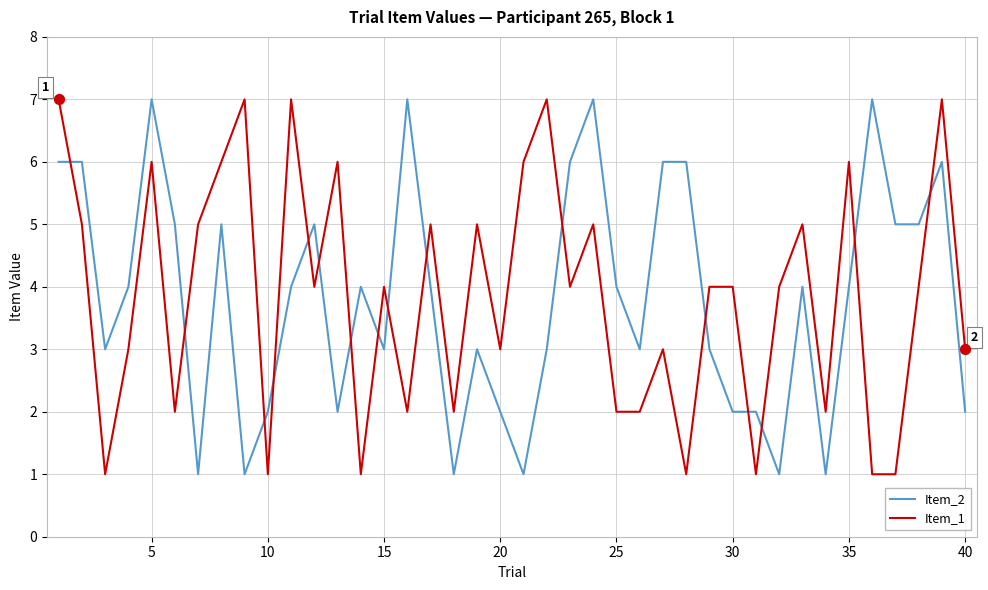

True or false: Item_1 and Item_2 cross at least once.

True